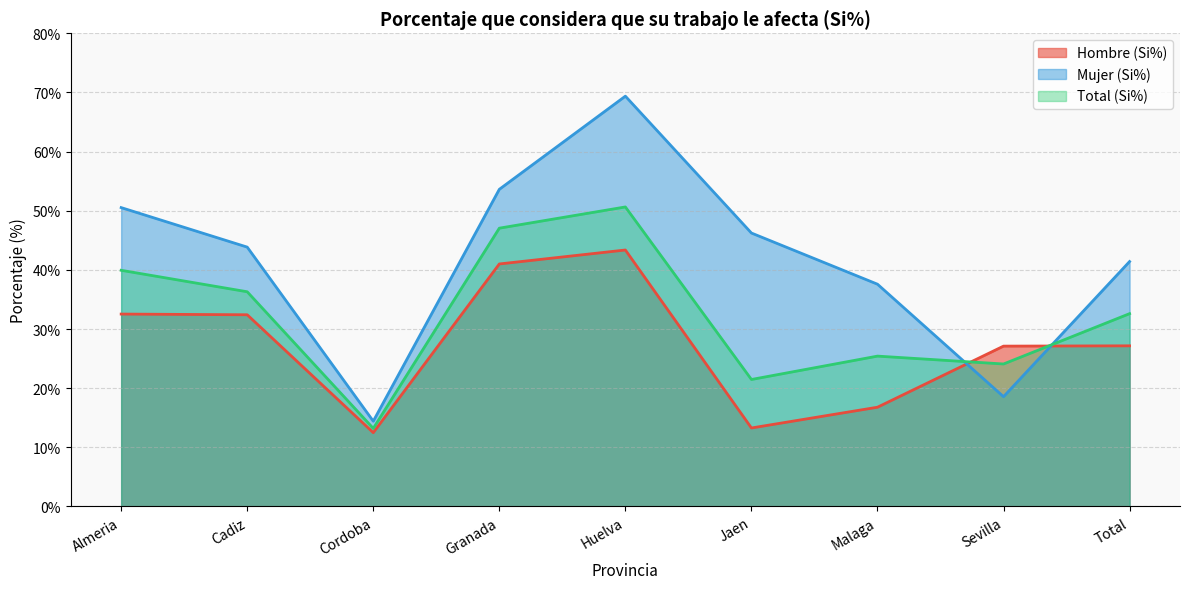

What position from the left is Cordoba?

3